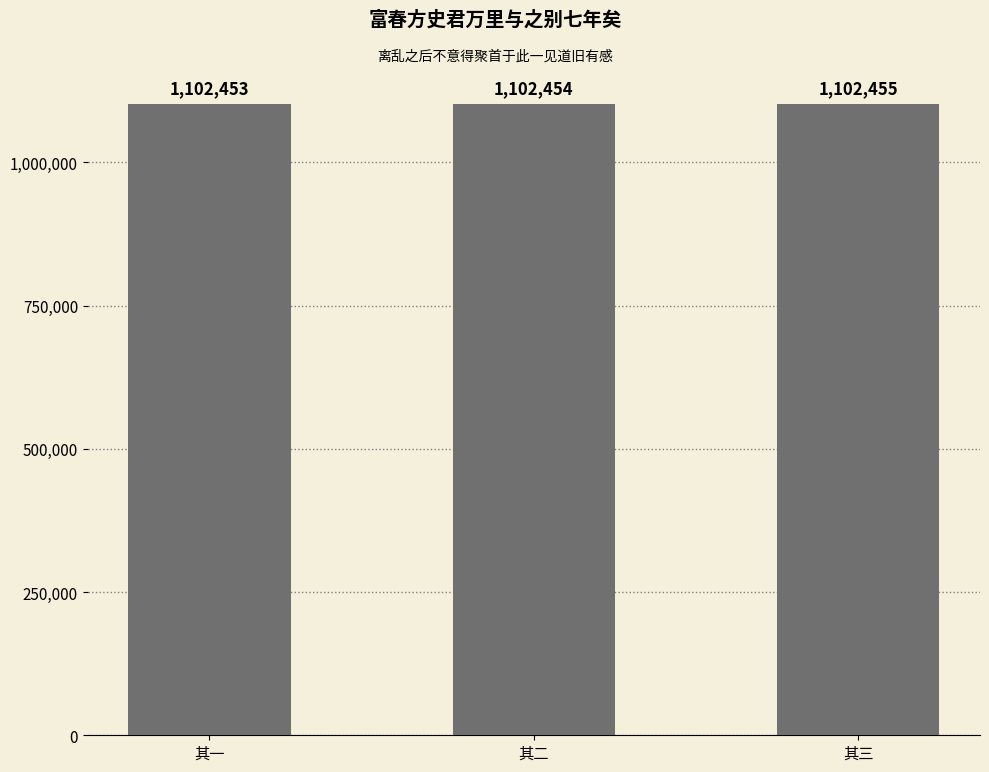

Count the number of categories in the chart.

3